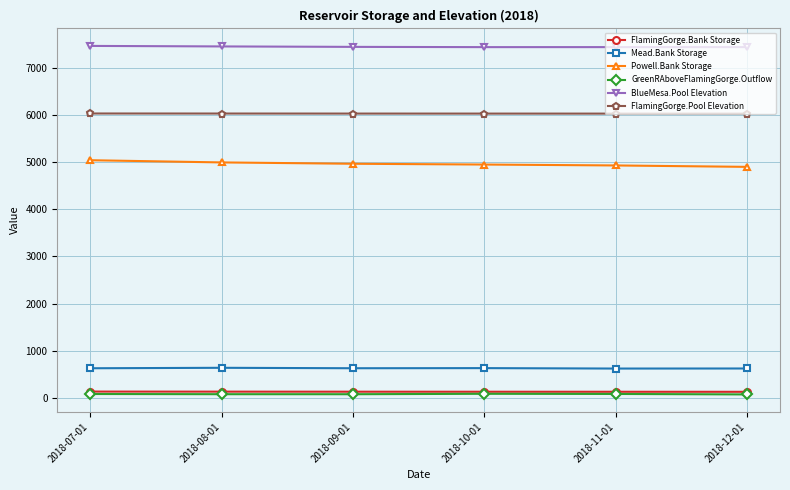

What is the smallest value displayed?

75.3